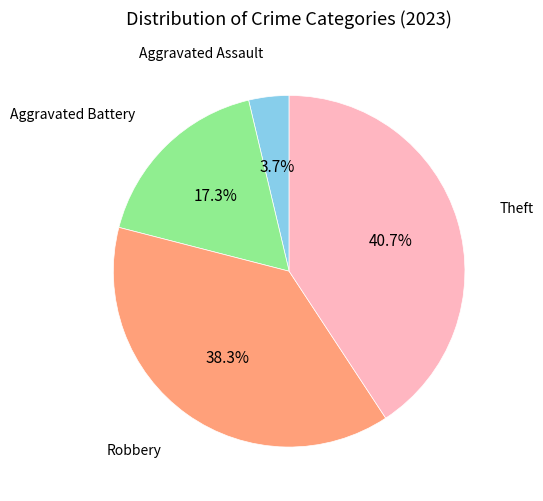

Is there any slice that represents more than half of the pie?

No